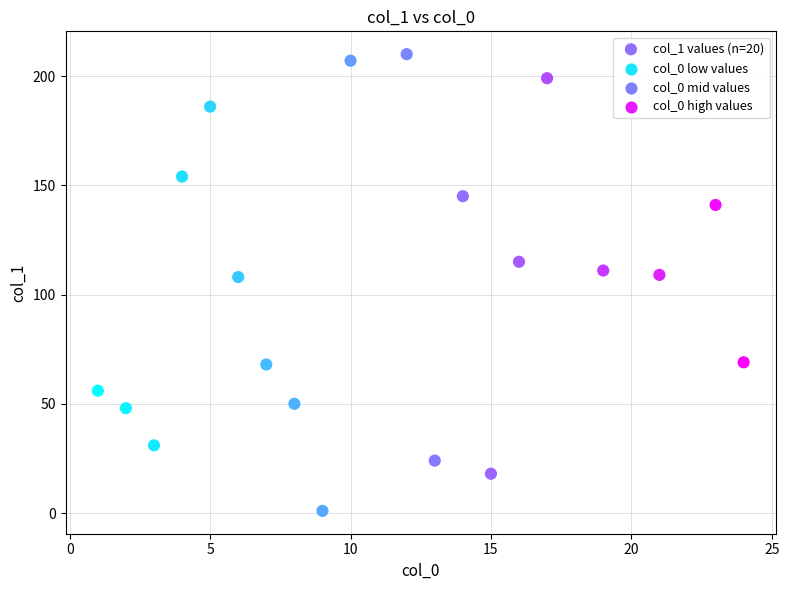

What is the range of X values (max minus min)?

23